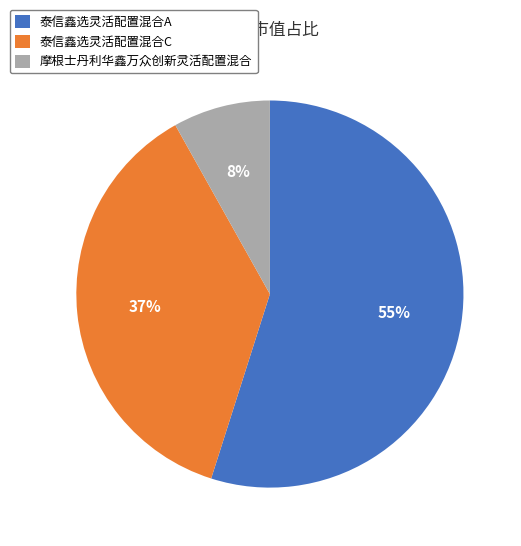

Which has a higher value, 泰信鑫选灵活配置混合C or 摩根士丹利华鑫万众创新灵活配置混合?

泰信鑫选灵活配置混合C